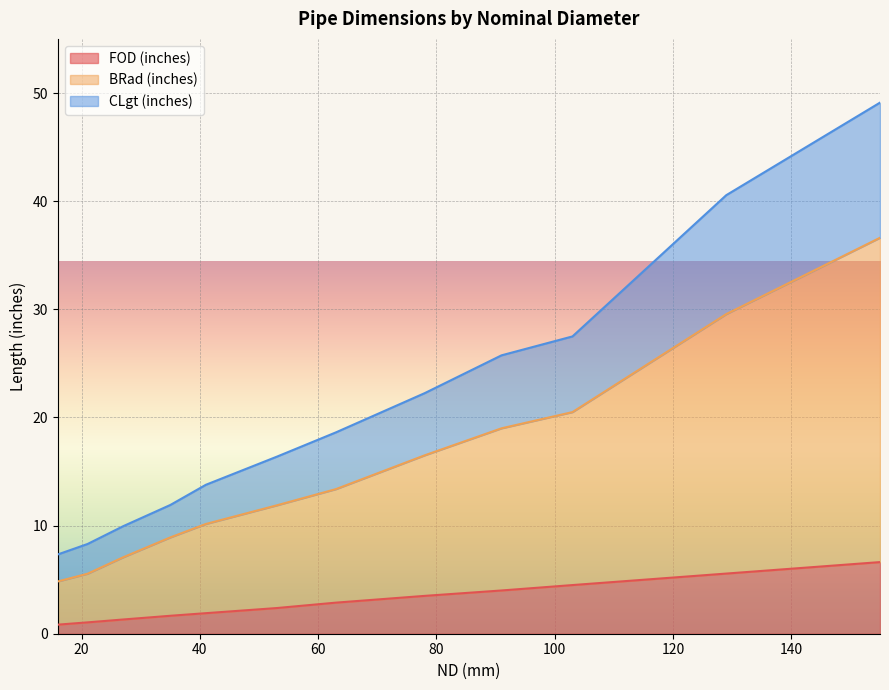

What value does the FOD (inches) series have at 35?

1.7